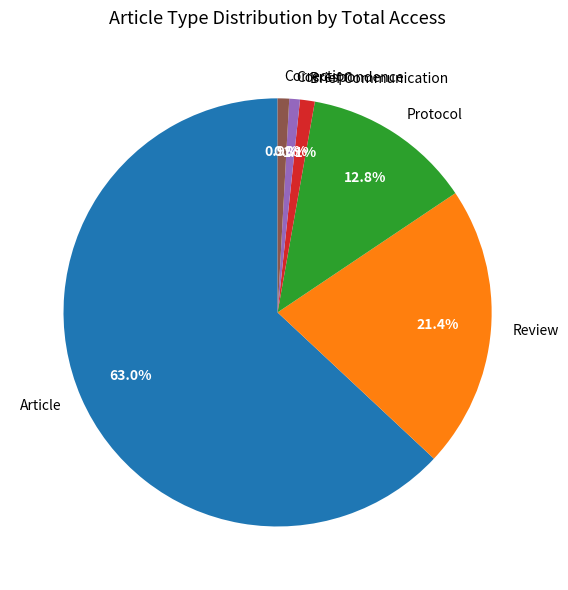

Between Review and Brief Communication, which is larger?

Review